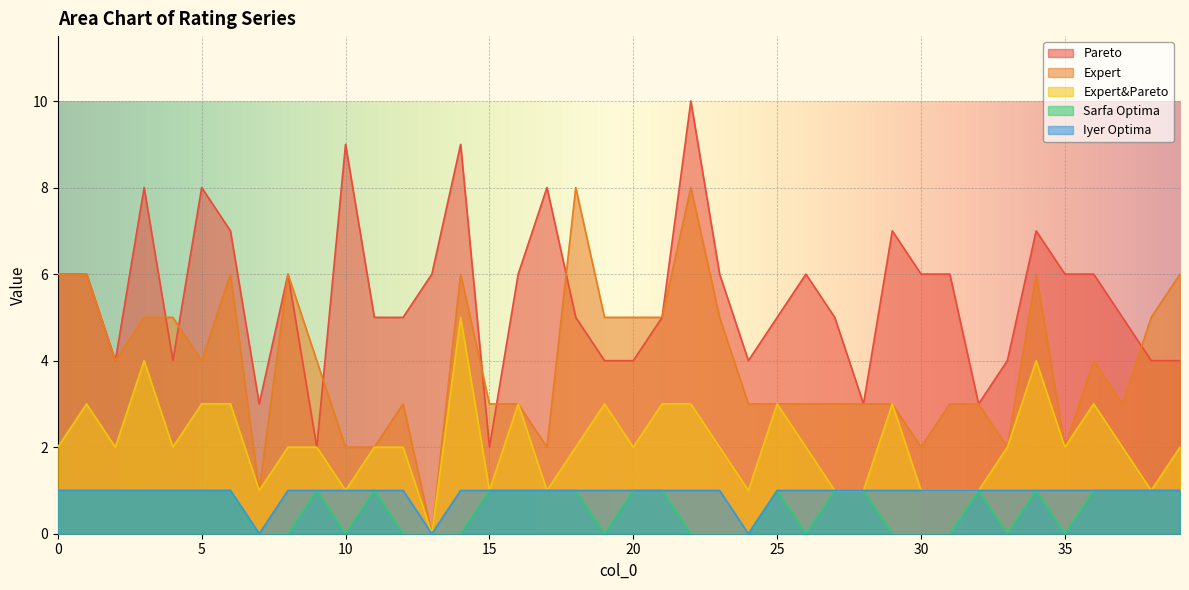

Is the value of Iyer Optima at 34 greater than the value of Expert at 23?

No